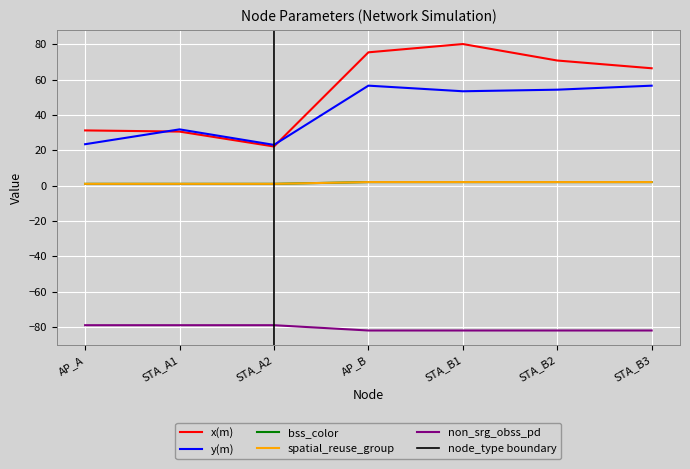

True or false: non_srg_obss_pd and bss_color intersect in this chart.

False